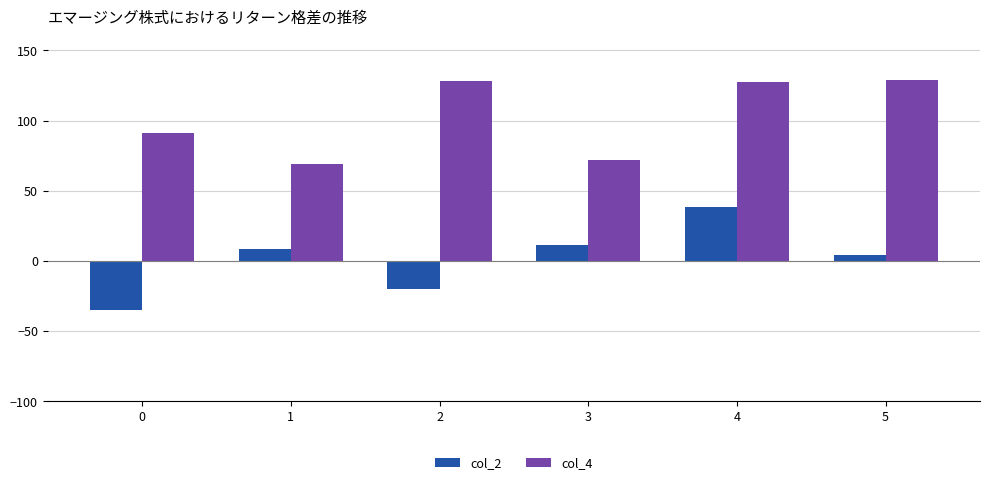

Is the value of col_4 at 0 greater than the value of col_2 at 5?

Yes